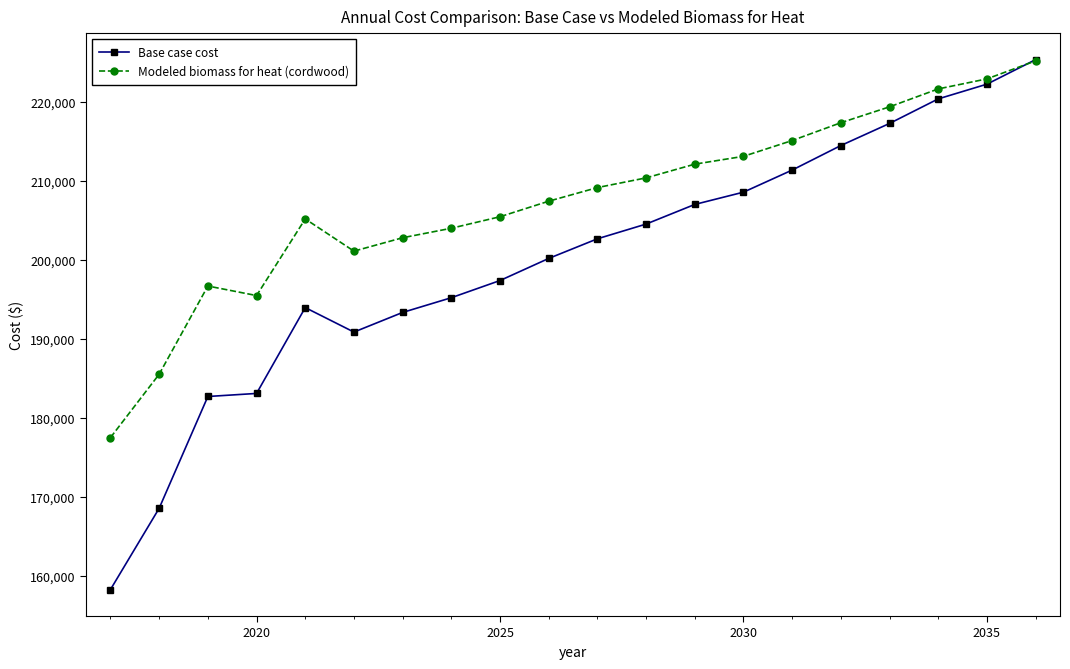

What is the value of the Modeled biomass for heat (cordwood) point at the 18th from the left?

221631.9